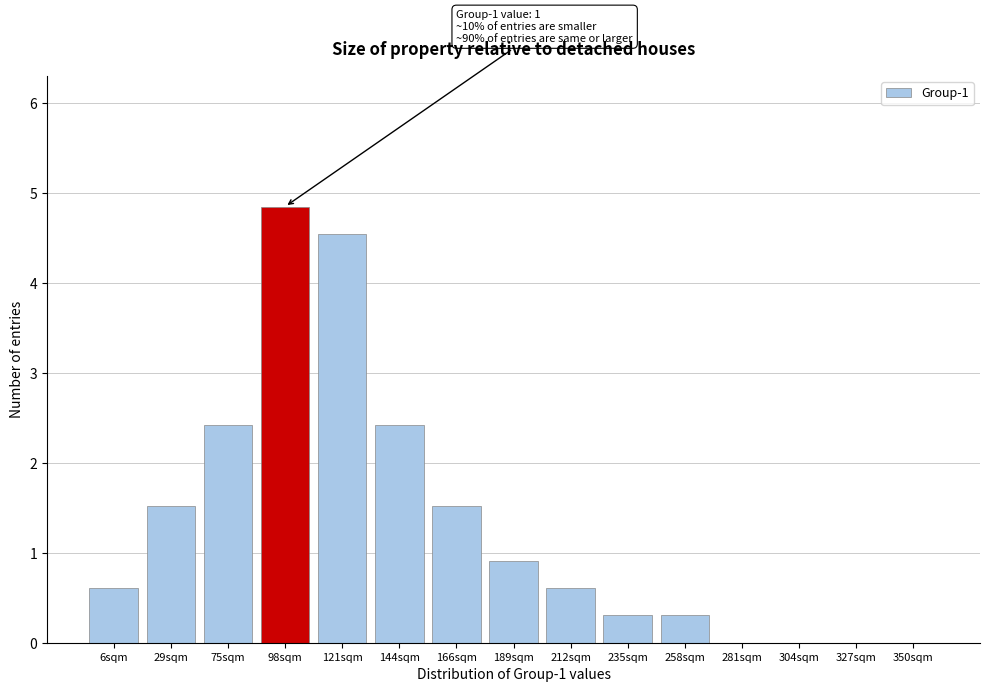

Reading left to right, what are all the values shown in this chart?

6sqm=0.6	29sqm=1.5	75sqm=2.4	98sqm=4.8	121sqm=4.5	144sqm=2.4	166sqm=1.5	189sqm=0.9	212sqm=0.6	235sqm=0.3	258sqm=0.3	281sqm=0.0	304sqm=0.0	327sqm=0.0	350sqm=0.0